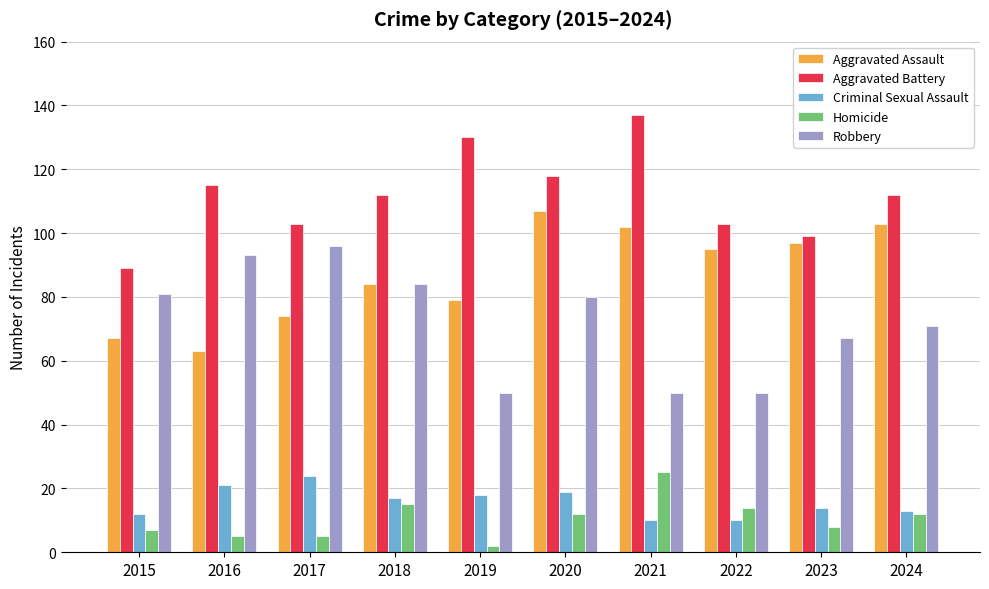

At which category does the chart reach its peak across all series?

2021